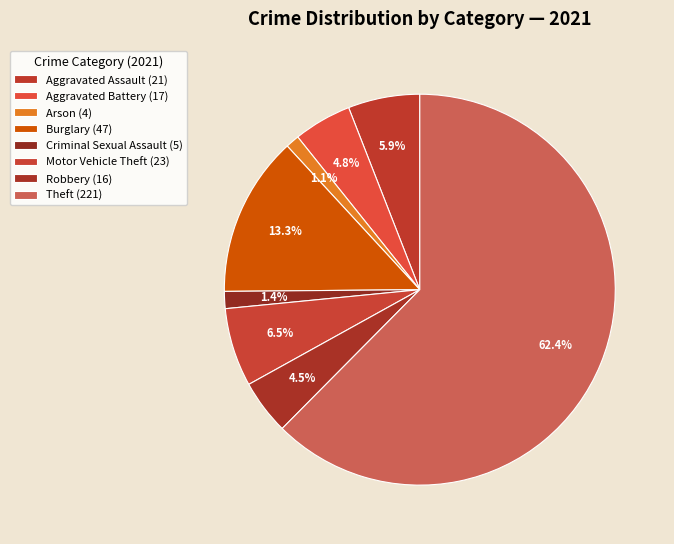

Rank the categories by value from lowest to highest.

Arson, Criminal Sexual Assault, Robbery, Aggravated Battery, Aggravated Assault, Motor Vehicle Theft, Burglary, Theft